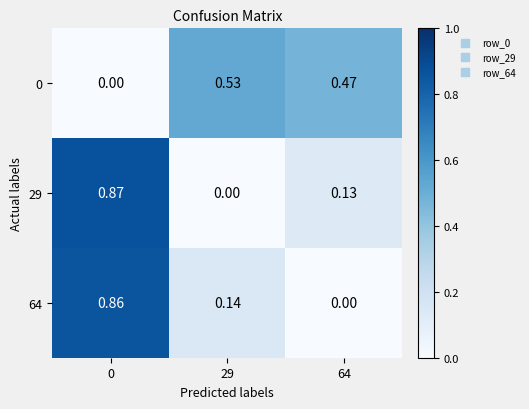

Is the value of 64 at 29 greater than the value of 29 at 0?

No